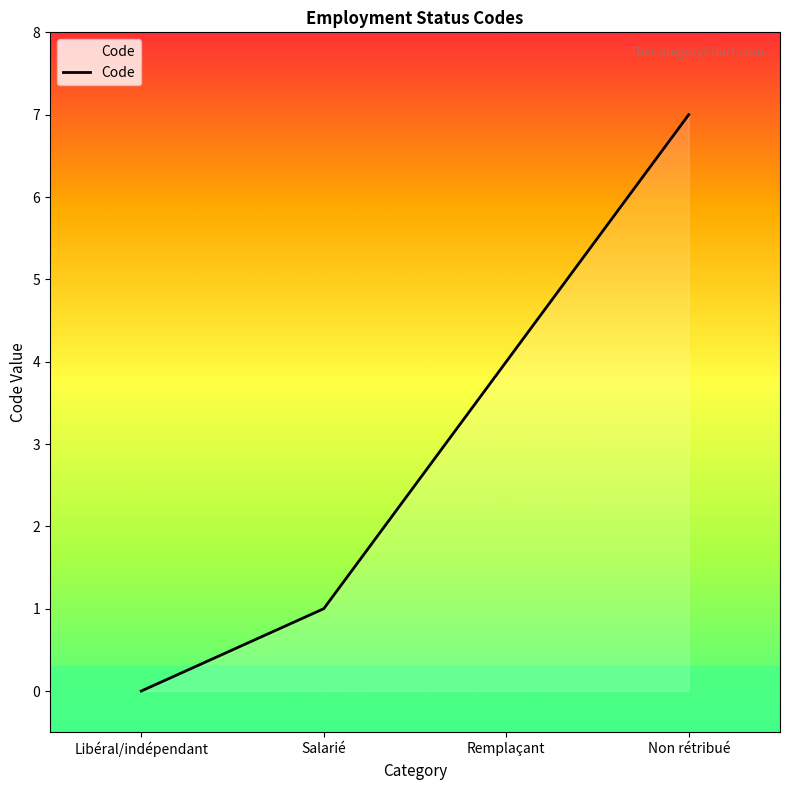

List the labels in order of value, largest first.

Non rétribué, Remplaçant, Salarié, Libéral/indépendant